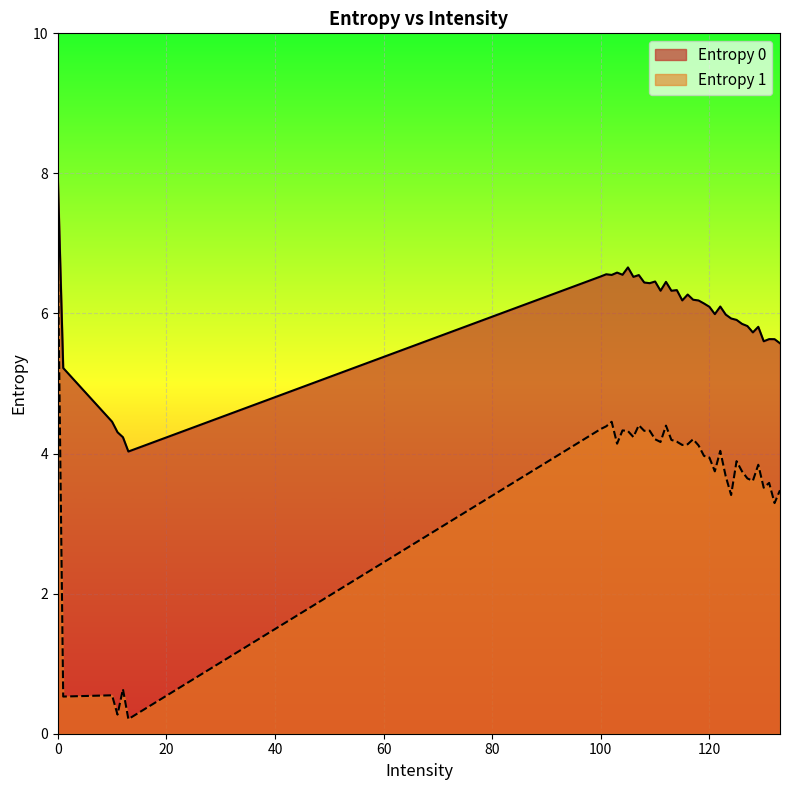

True or false: Entropy 1 and Entropy 0 cross at least once.

False